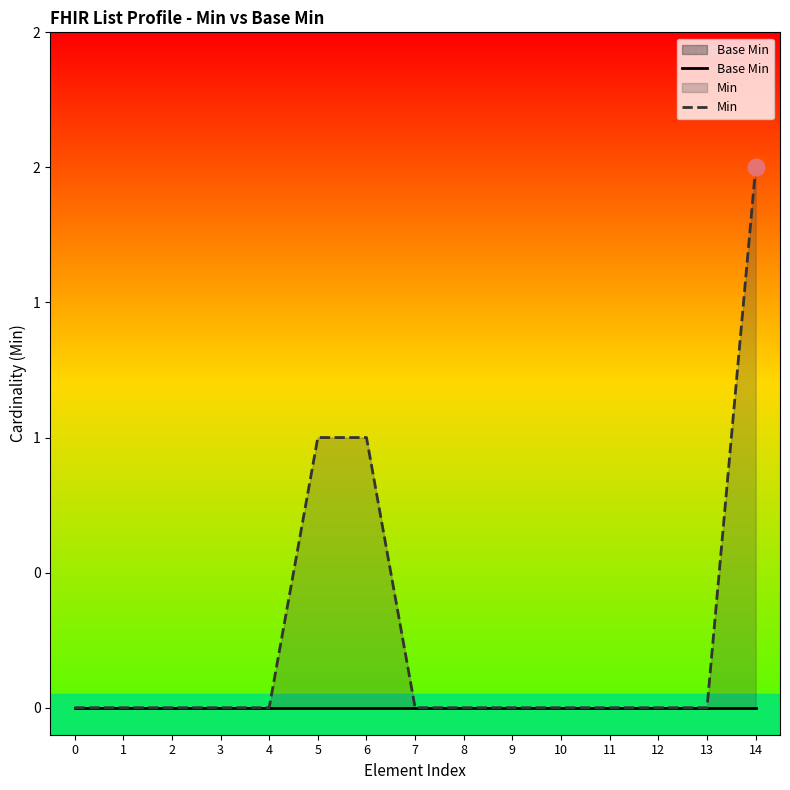

True or false: Min and Base Min intersect in this chart.

False